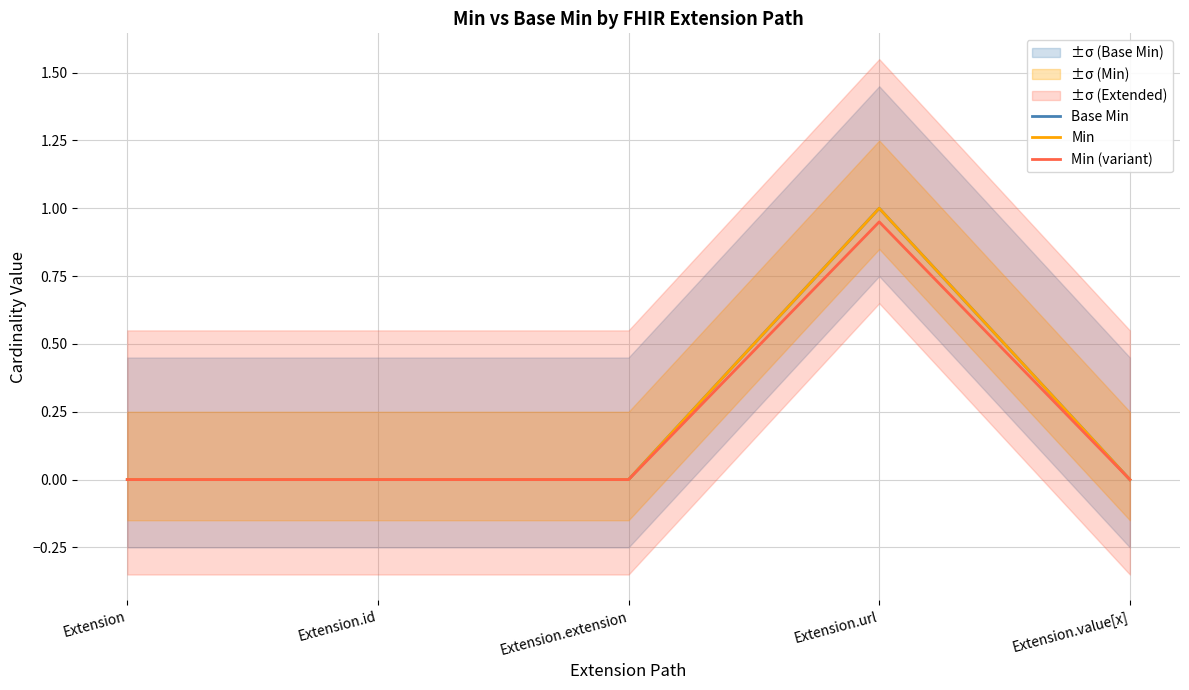

Count the Base Min values in the range 0 to 1.

5